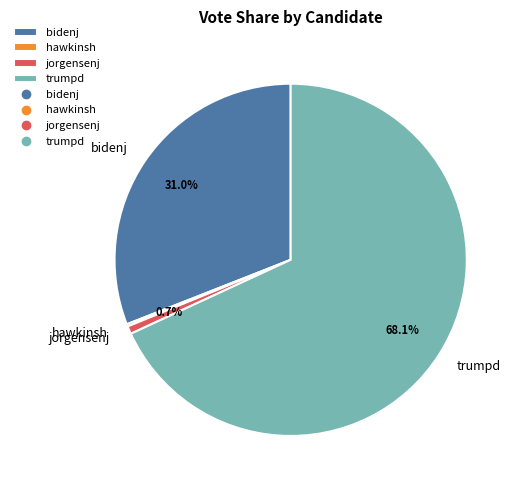

Is there any slice that represents more than half of the pie?

Yes